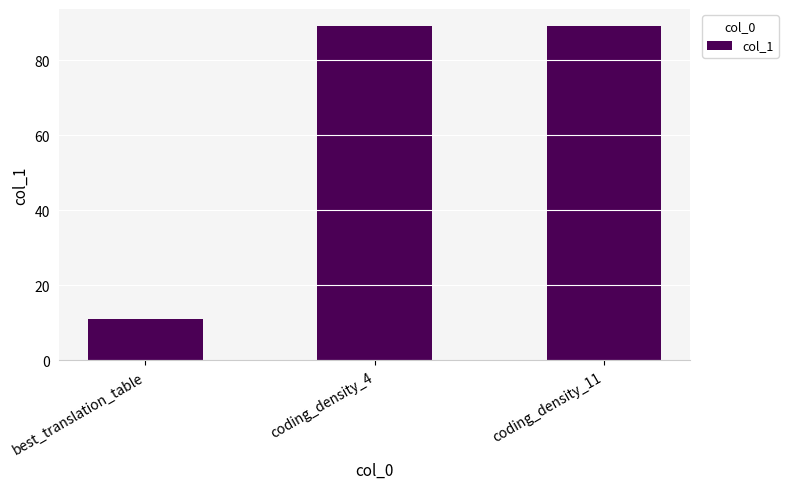

What is the label of the 1st bar from the left?

best_translation_table